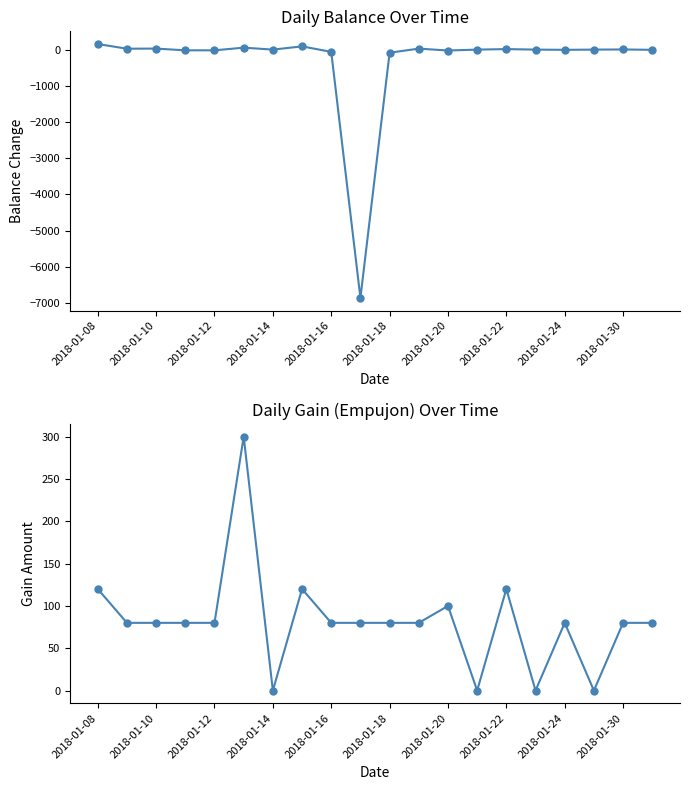

What are all the series names shown in the legend?

Daily Balance, Daily Gain